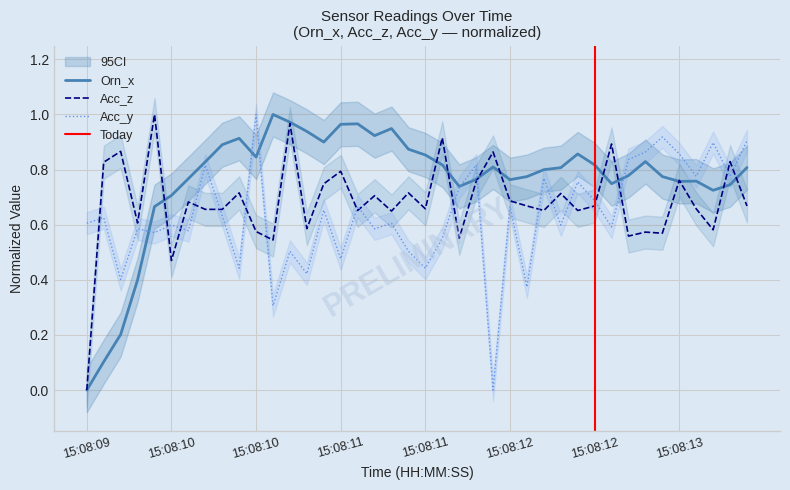

True or false: Acc_z has more than 1 points higher than both neighbors.

True